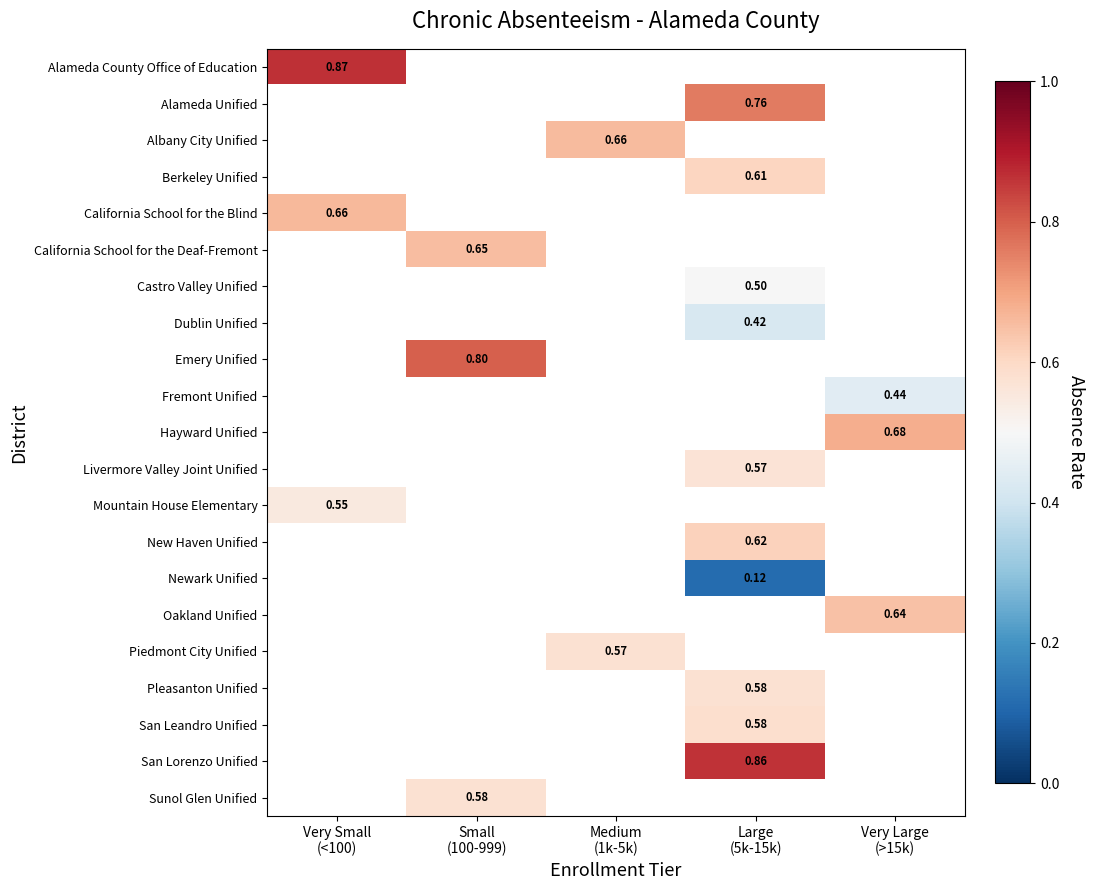

What is the greatest value displayed?

0.9